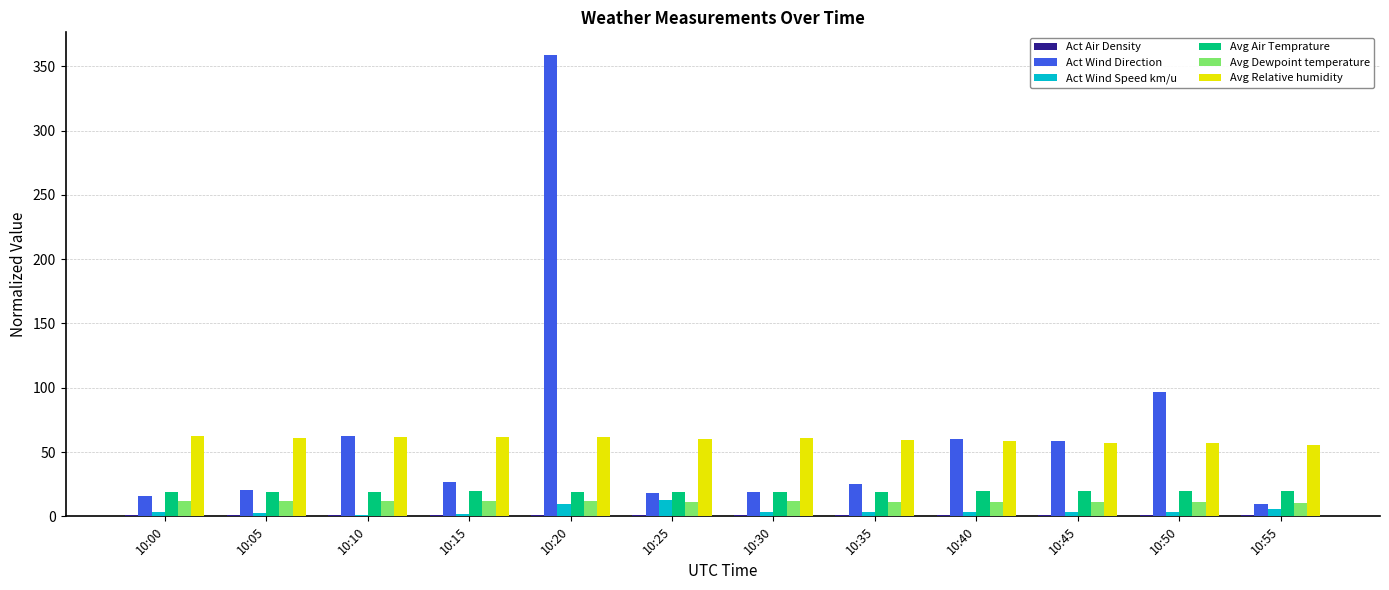

Where is Act Wind Direction nearest to the value 184?

10:50